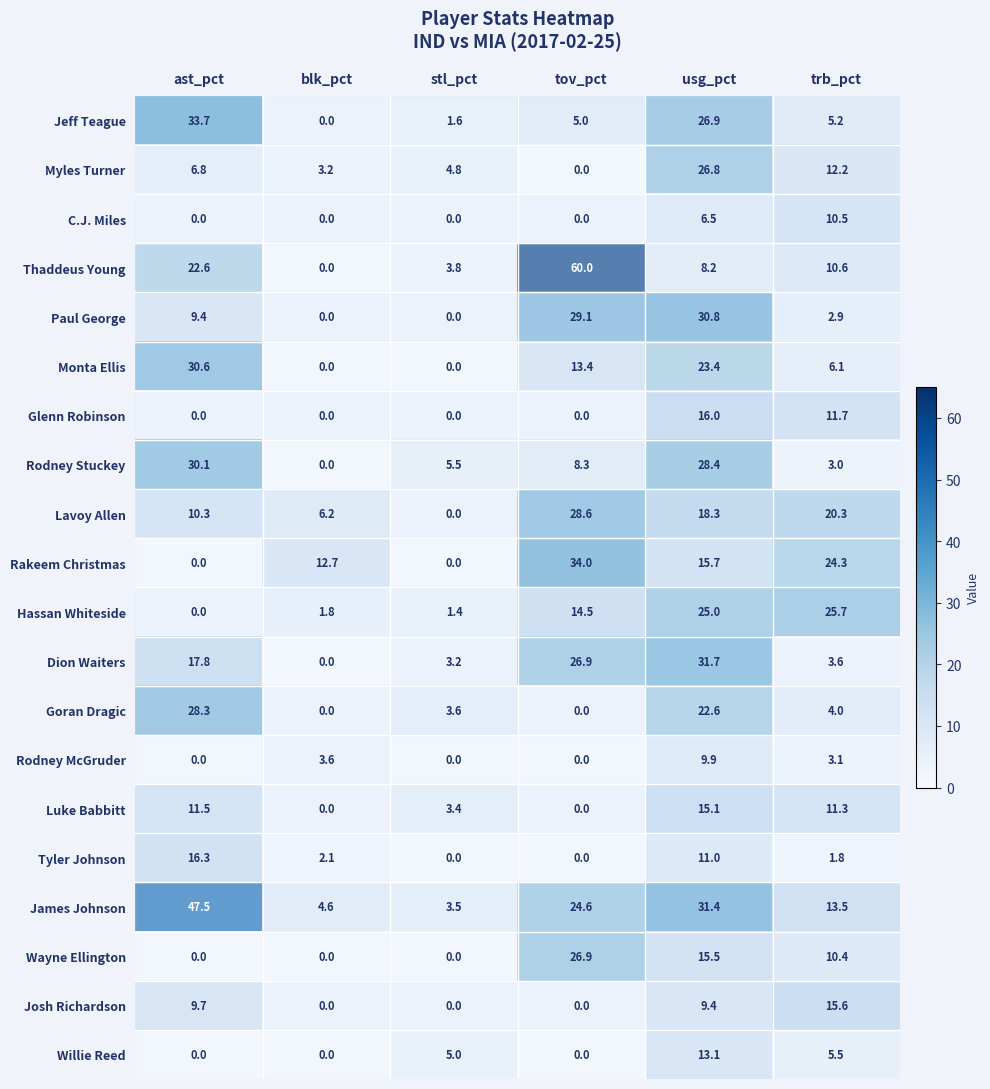

Is it true that Josh Richardson equals 15.6 at trb_pct?

True